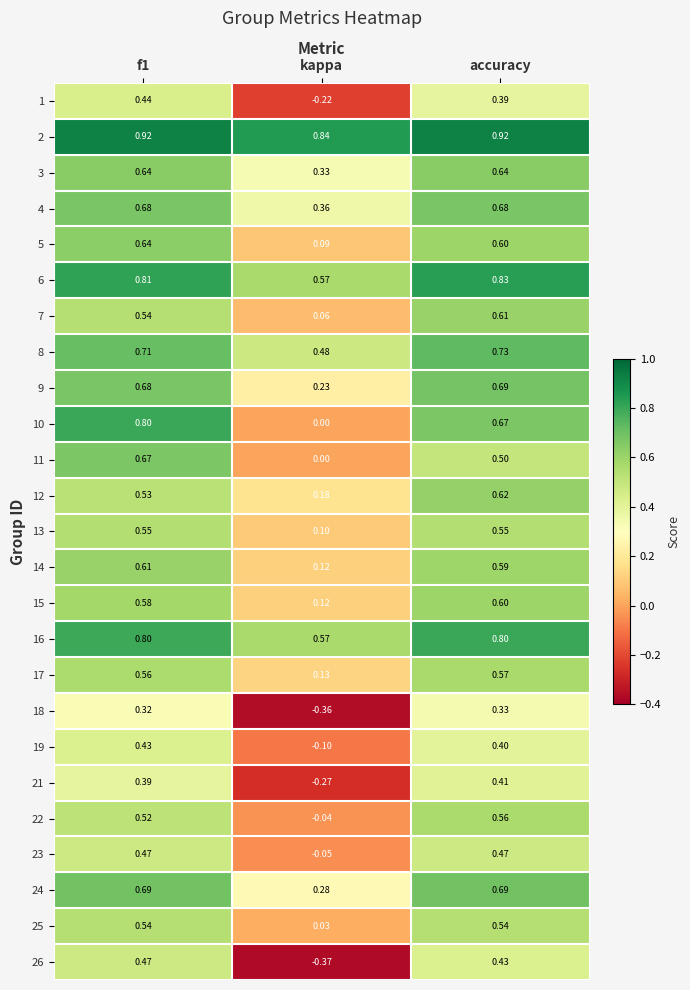

Is the value of 11 at f1 greater than the value of 12 at accuracy?

Yes